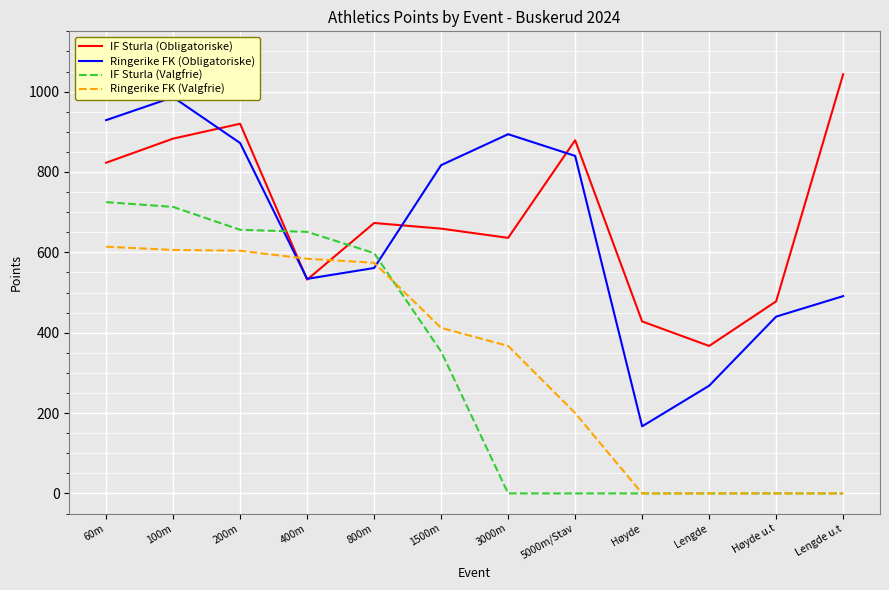

Which category has the highest value across all series?

Lengde u.t